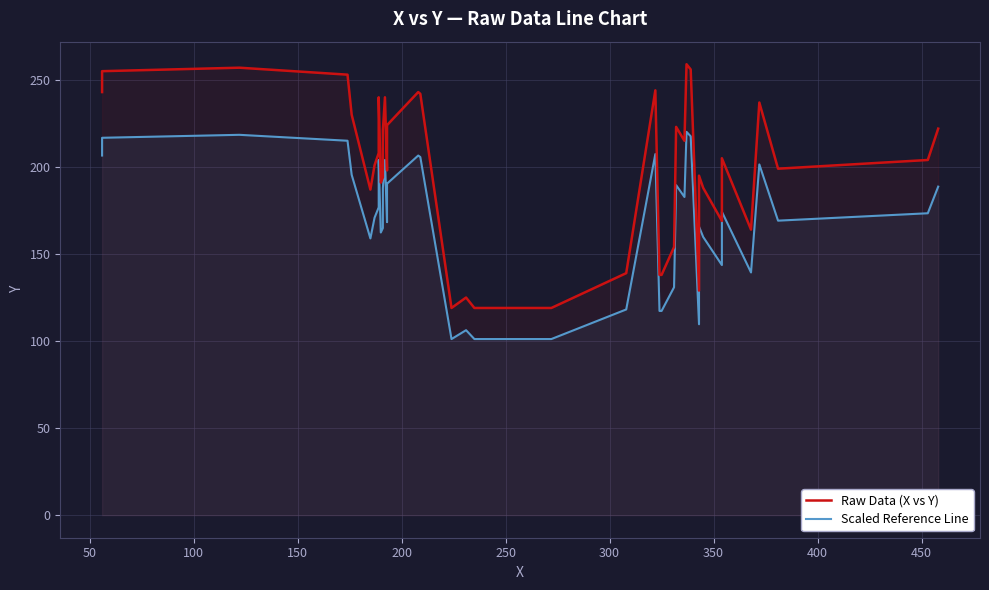

How many distinct data groups are displayed?

2